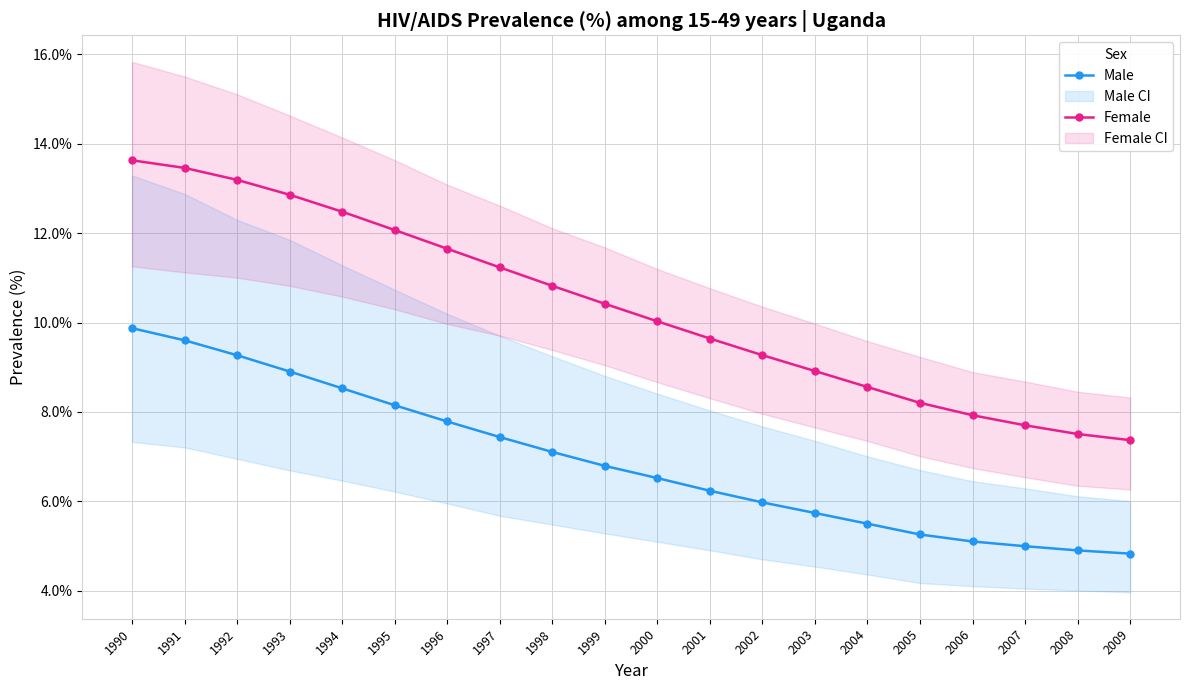

How many lines are shown in the chart?

2